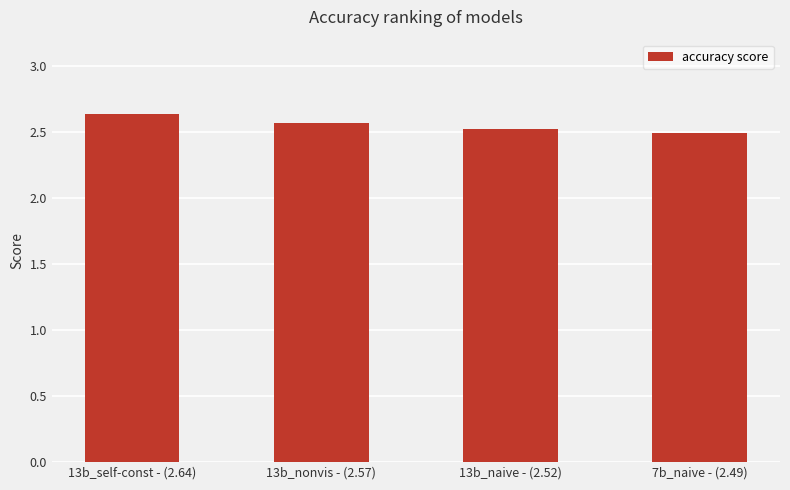

Rank the categories by value from highest to lowest.

13b_self-const - (2.64), 13b_nonvis - (2.57), 13b_naive - (2.52), 7b_naive - (2.49)